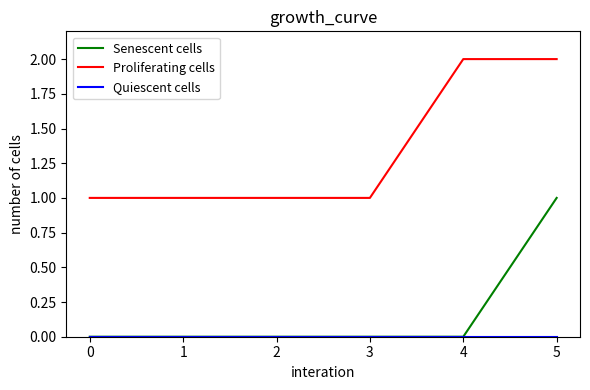

True or false: Proliferating cells and Senescent cells cross at least once.

False